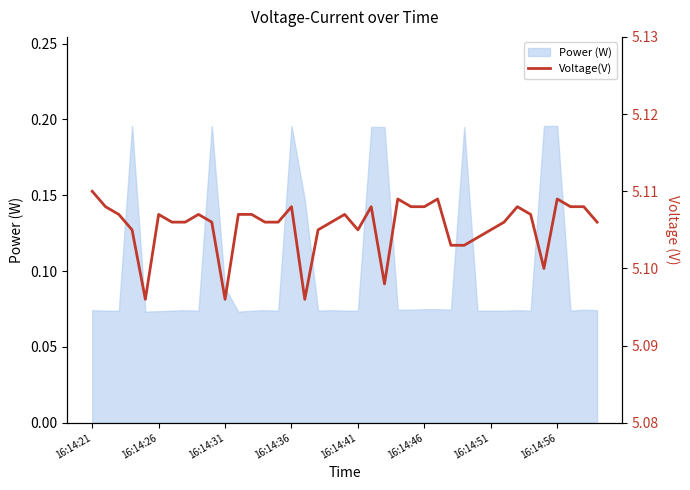

What position from the left is 16:14:26?

2